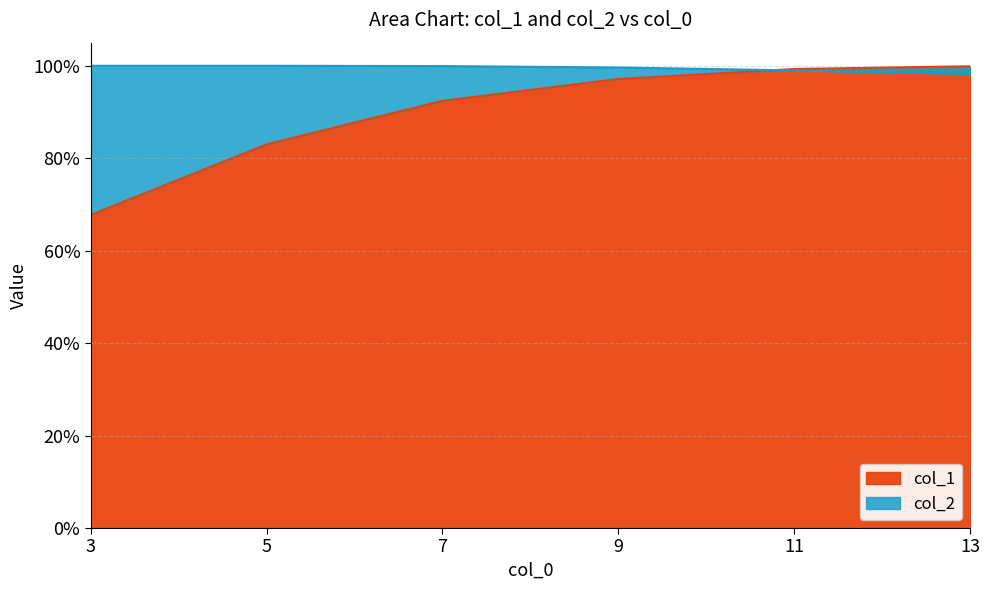

Between 13 and 11, which is larger?

13